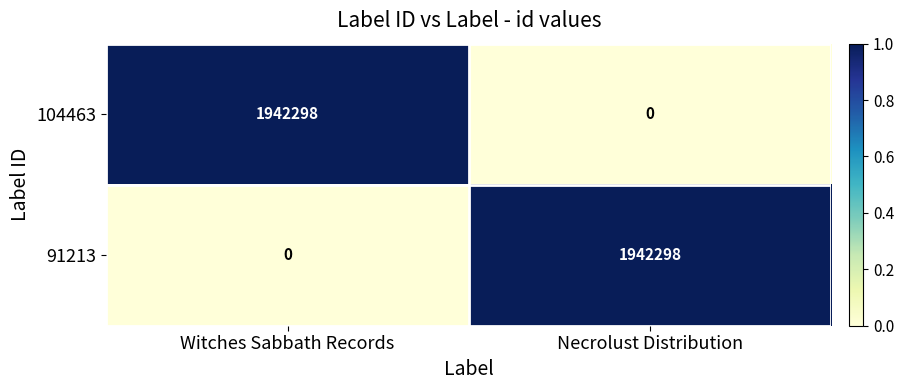

The value of 91213 at Witches Sabbath Records is -1221893. True or false?

False